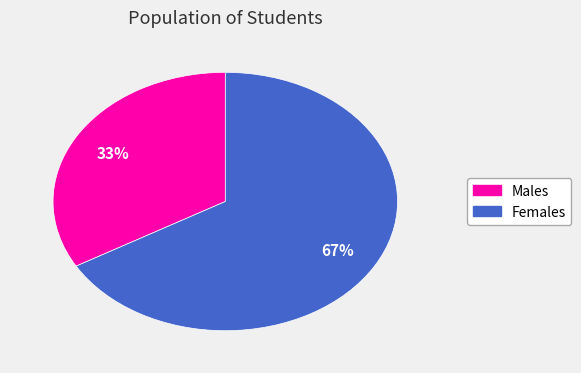

To the nearest percent, what is the average slice percentage?

50%